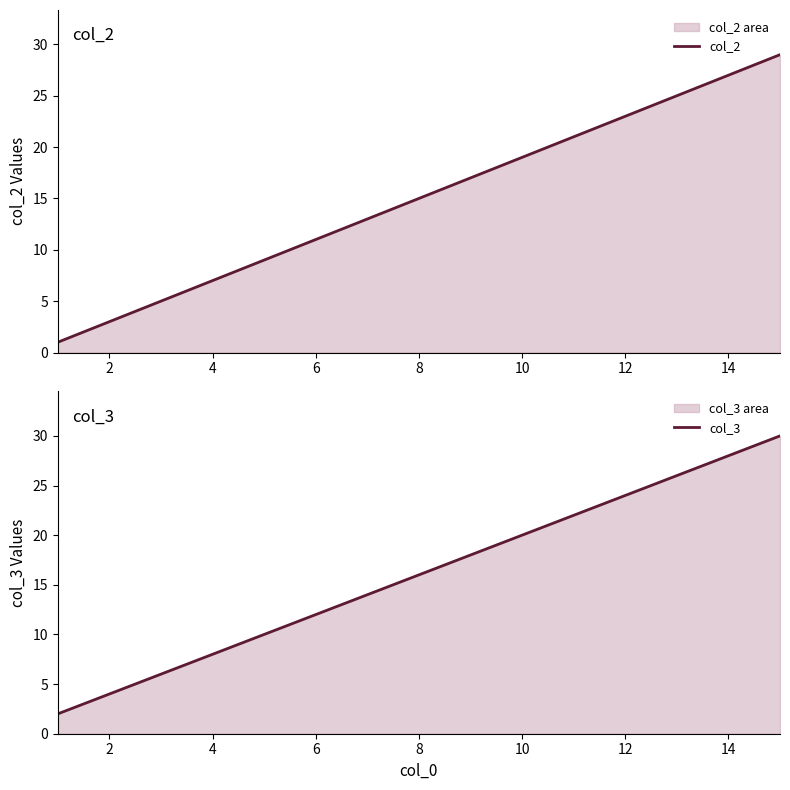

Is the value of col_3 at 6 greater than the value of col_2 at 2?

Yes